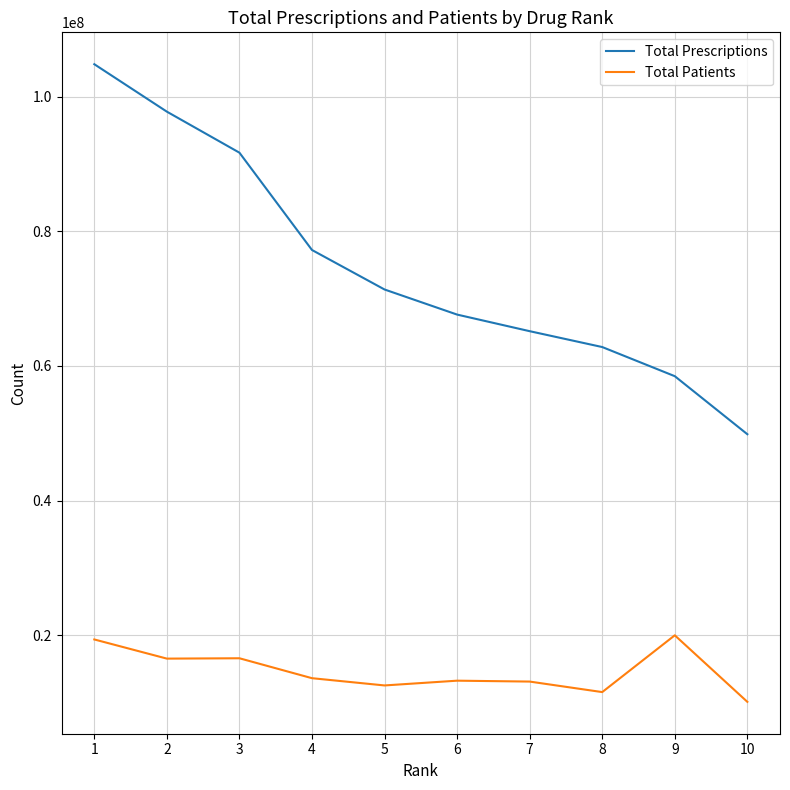

What are all the series names shown in the legend?

Total Prescriptions, Total Patients